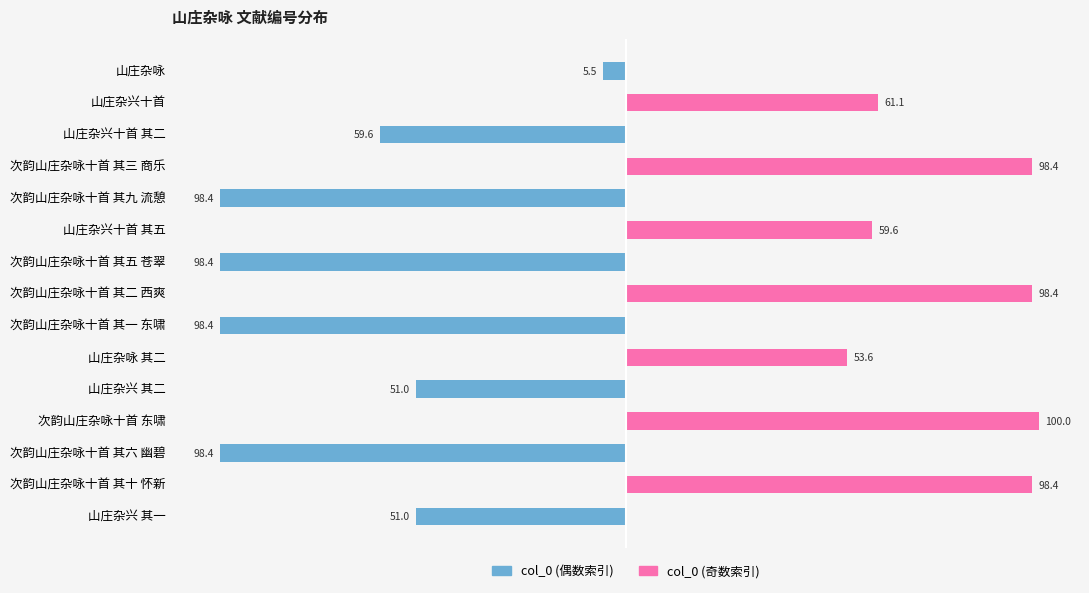

At 山庄杂兴十首 其五, list the series in order from smallest to largest.

col_0 (偶数索引), col_0 (奇数索引)